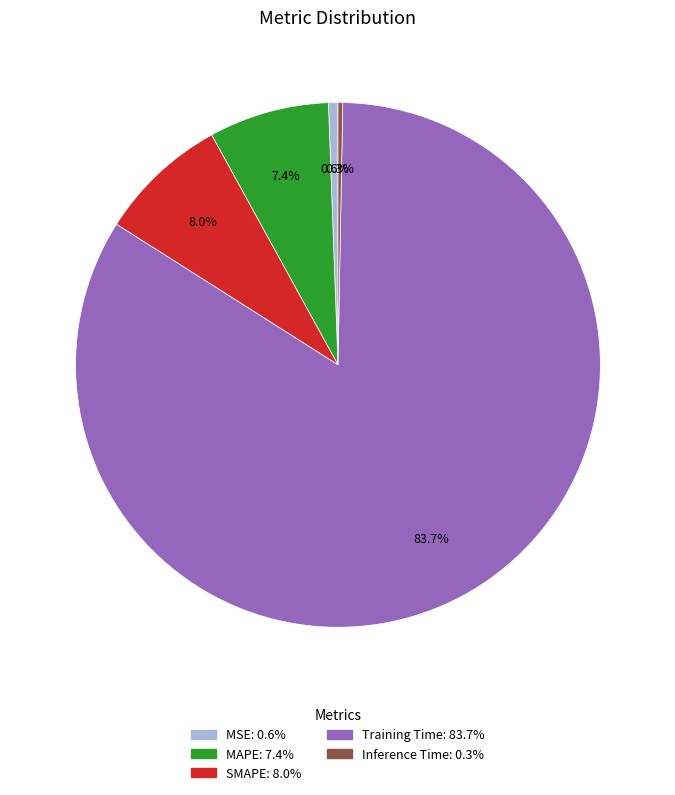

How many slices are in this pie chart?

5